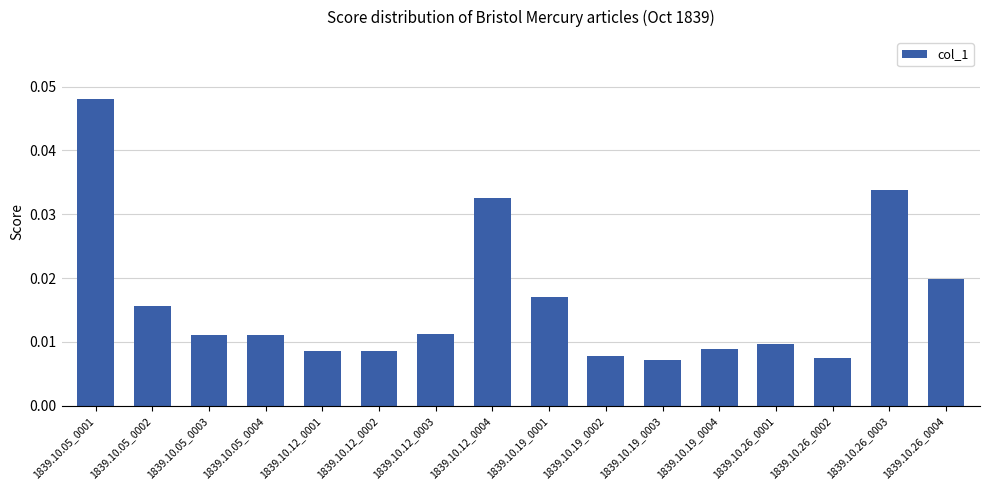

Does the chart contain any negative values?

No